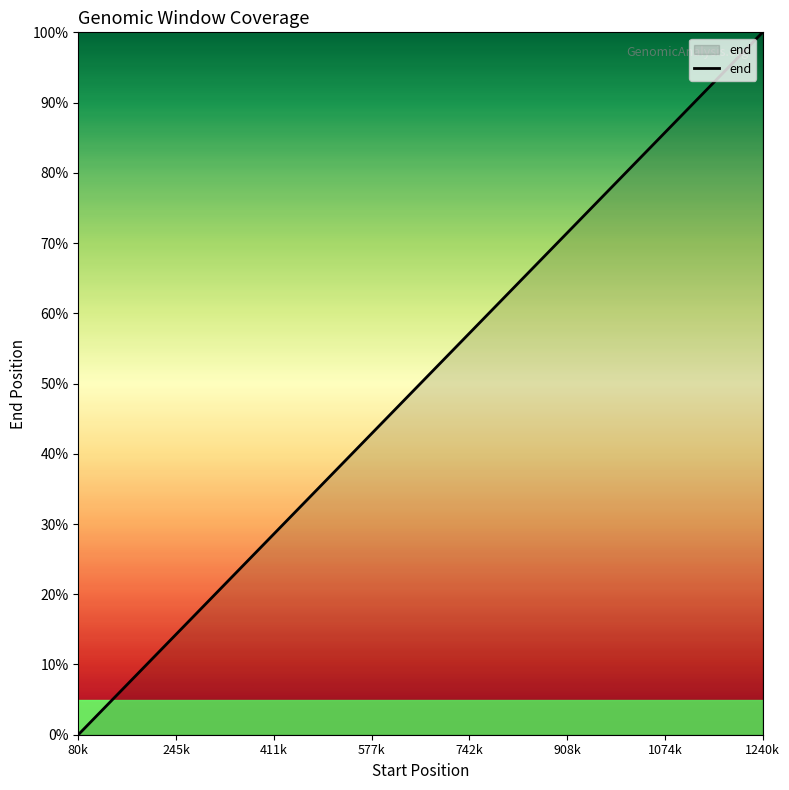

What is the maximum value shown in the chart?

100.0